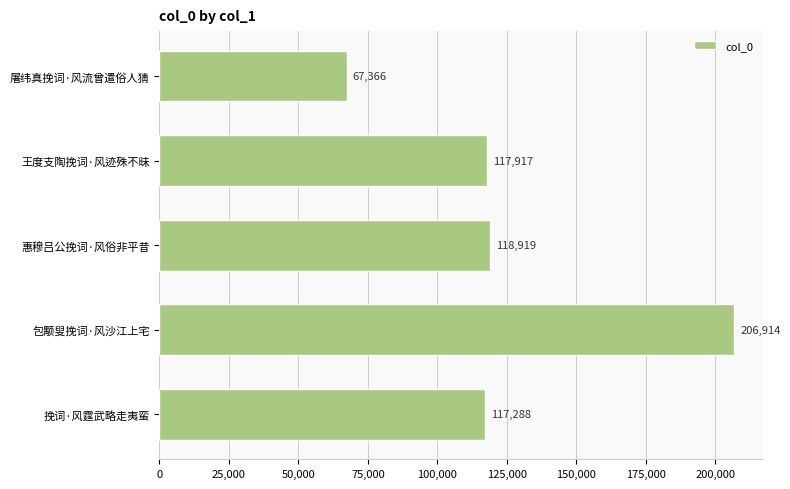

What is the label of the 4th bar from the bottom?

王度支陶挽词·风迹殊不昧